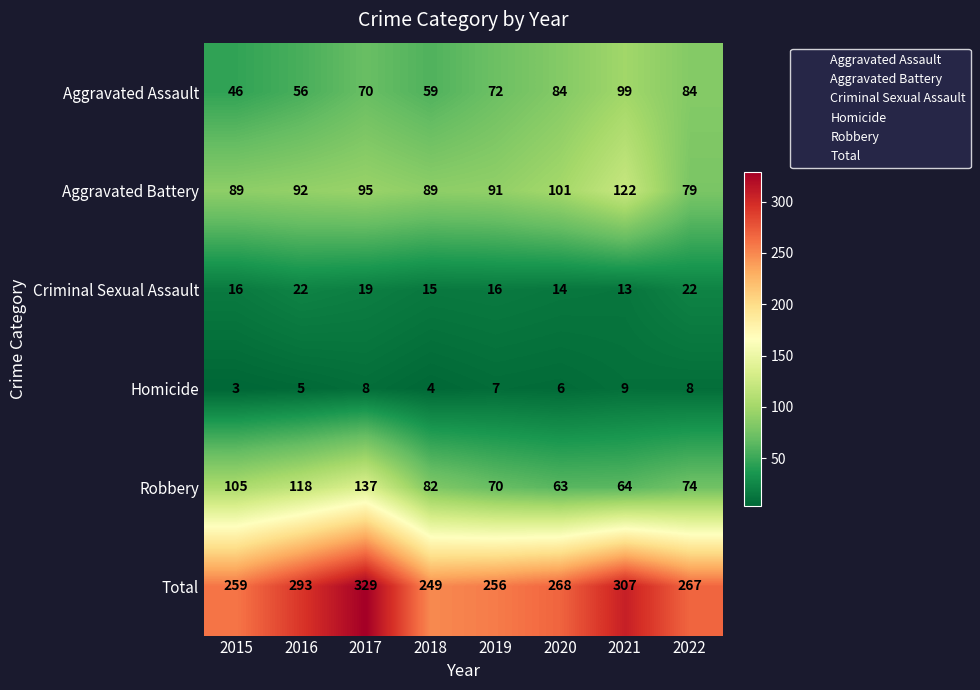

Which category has the lowest value in the Aggravated Assault series?

2015